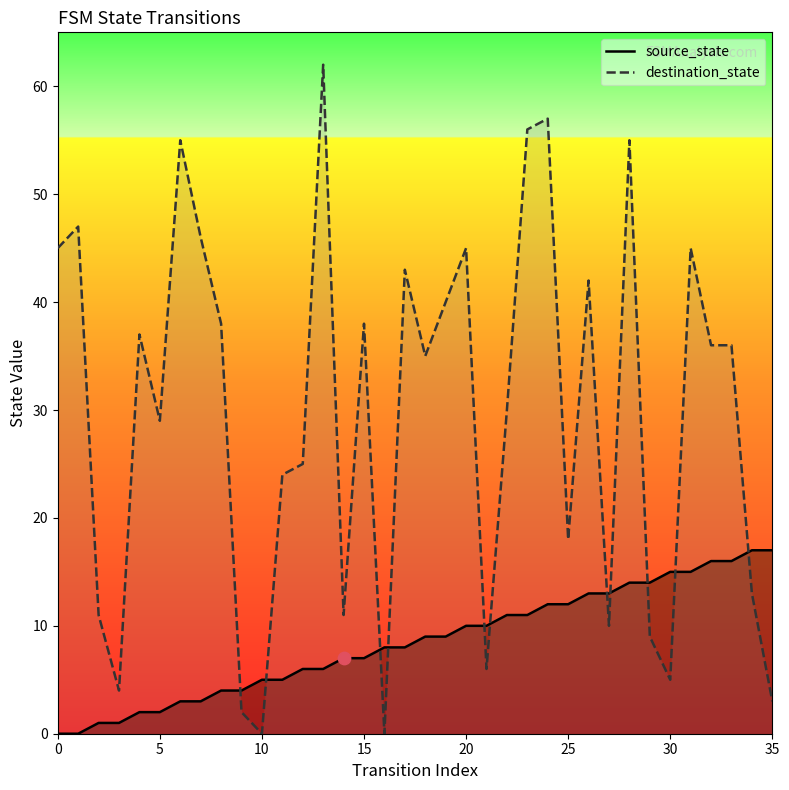

What are all the series names shown in the legend?

source_state, destination_state